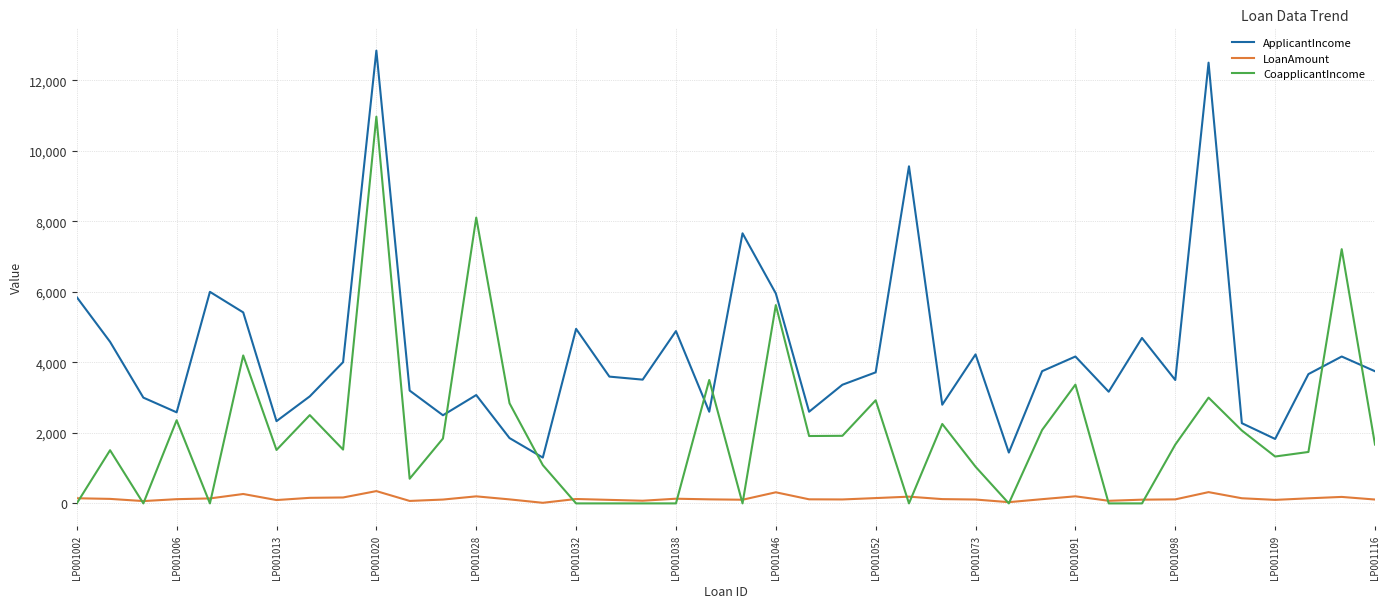

What are all the series names shown in the legend?

ApplicantIncome, LoanAmount, CoapplicantIncome